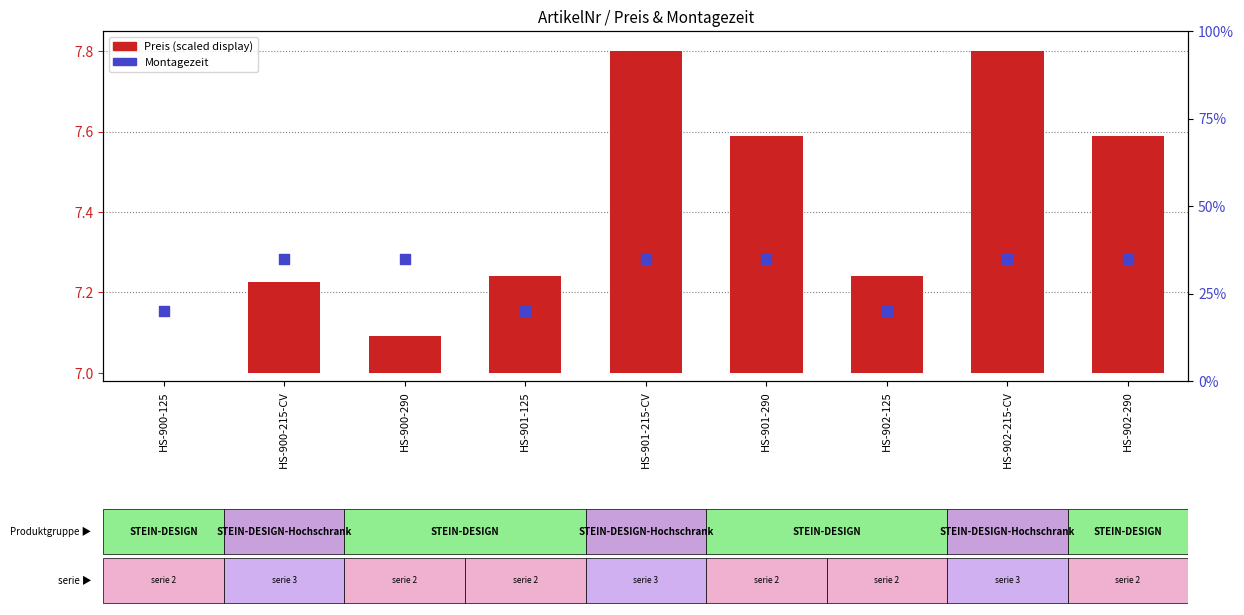

Which series has the widest spread of Y values?

Montagezeit